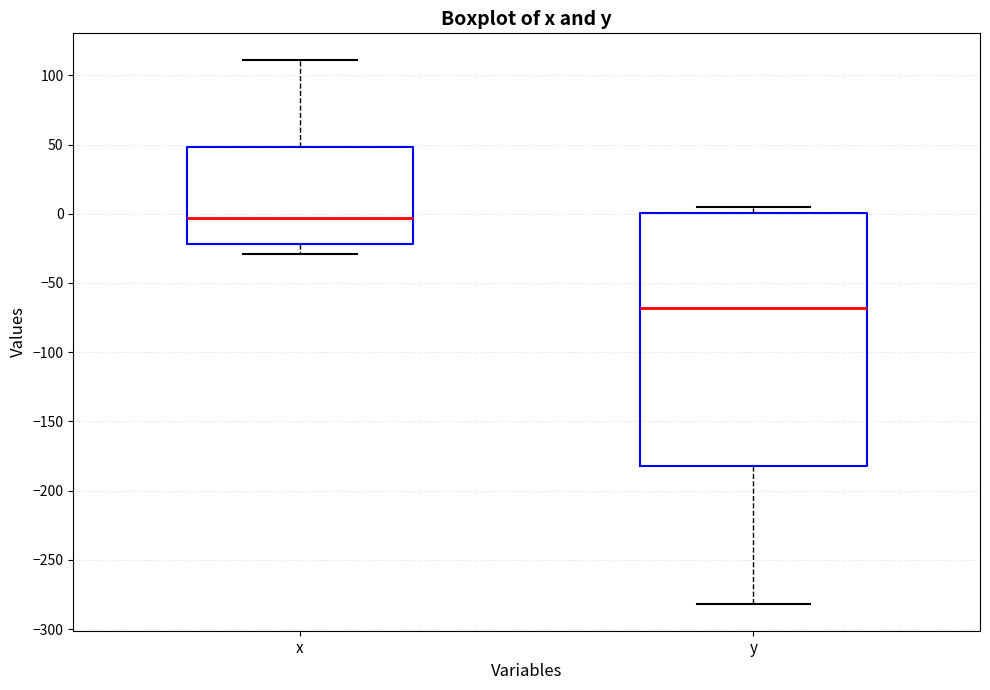

Where is the lower edge of the box for x on the y-axis? The values are not printed on the chart, so give them approximately, as read against the axis.

-20